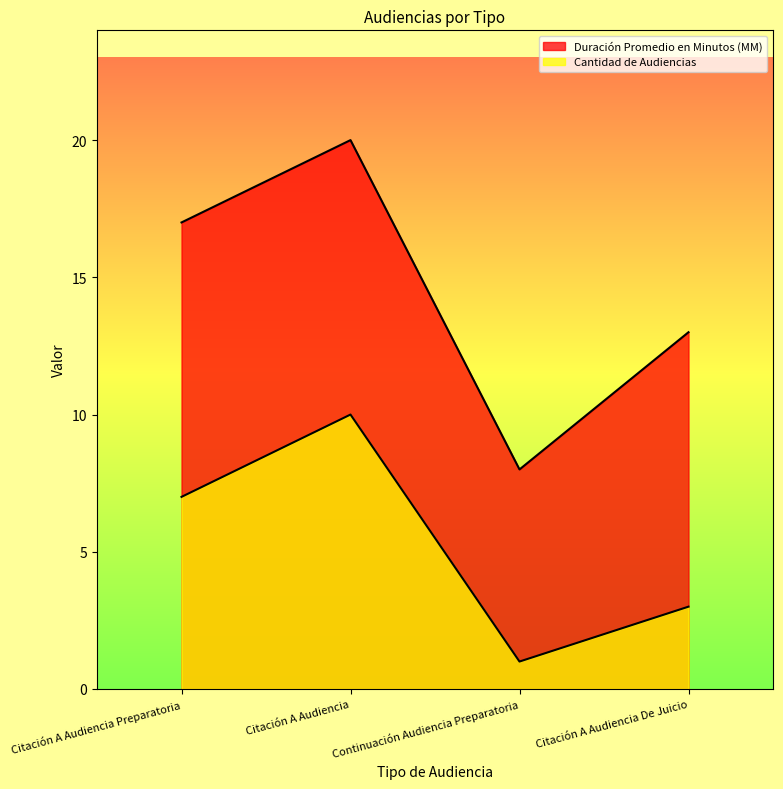

Rank the series at Citación A Audiencia from highest to lowest value.

Duración Promedio en Minutos (MM), Cantidad de Audiencias